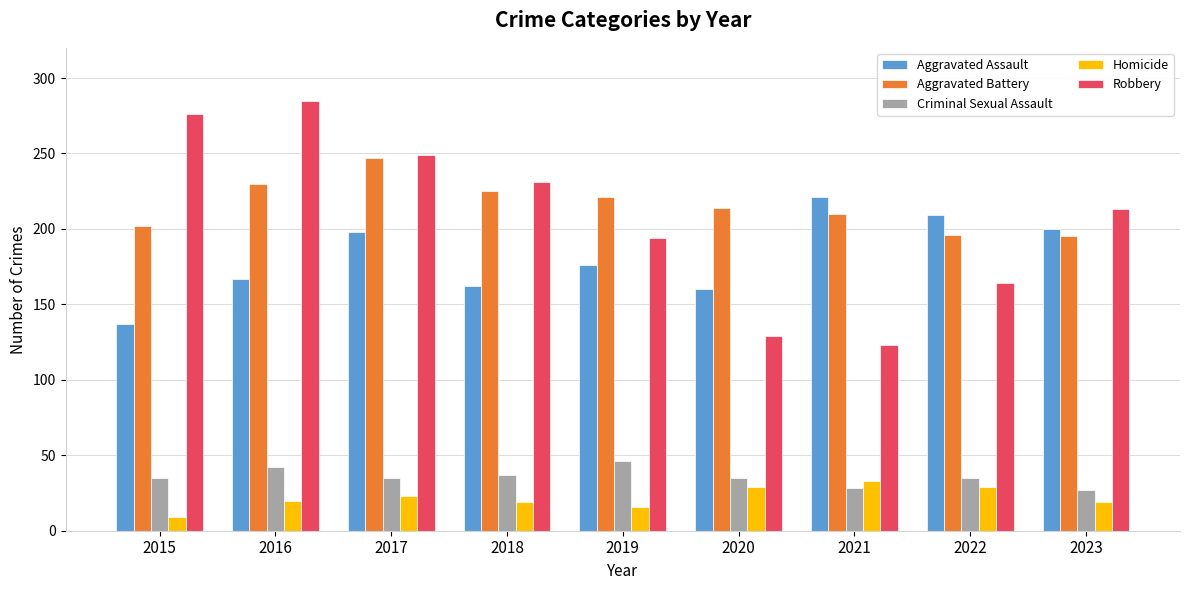

Which series has the largest total across all categories?

Aggravated Battery